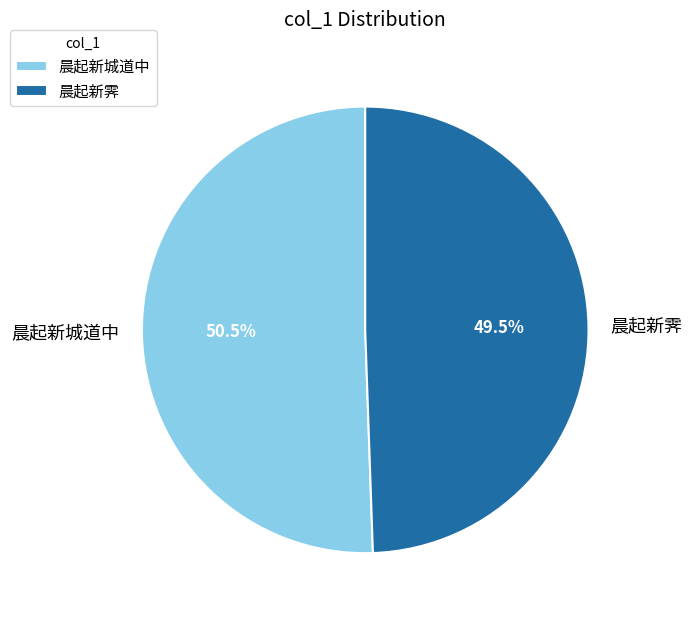

To the nearest percent, what is the difference between the 晨起新城道中 and 晨起新霁 slice percentages?

1%